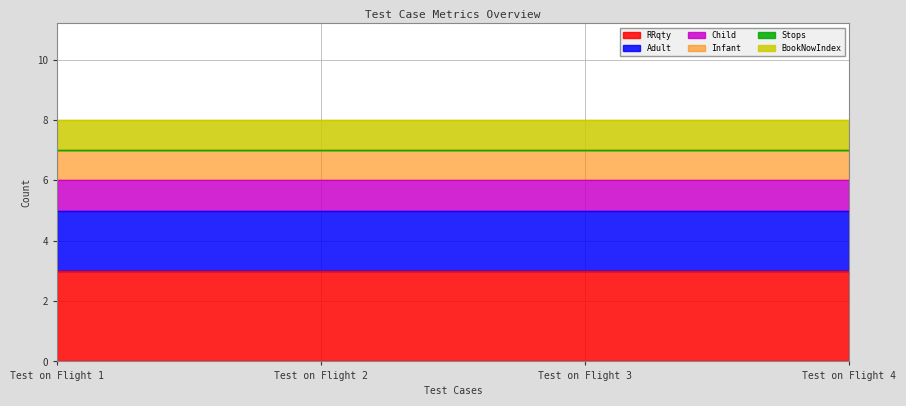

Does the chart display data point markers on the line(s)?

No